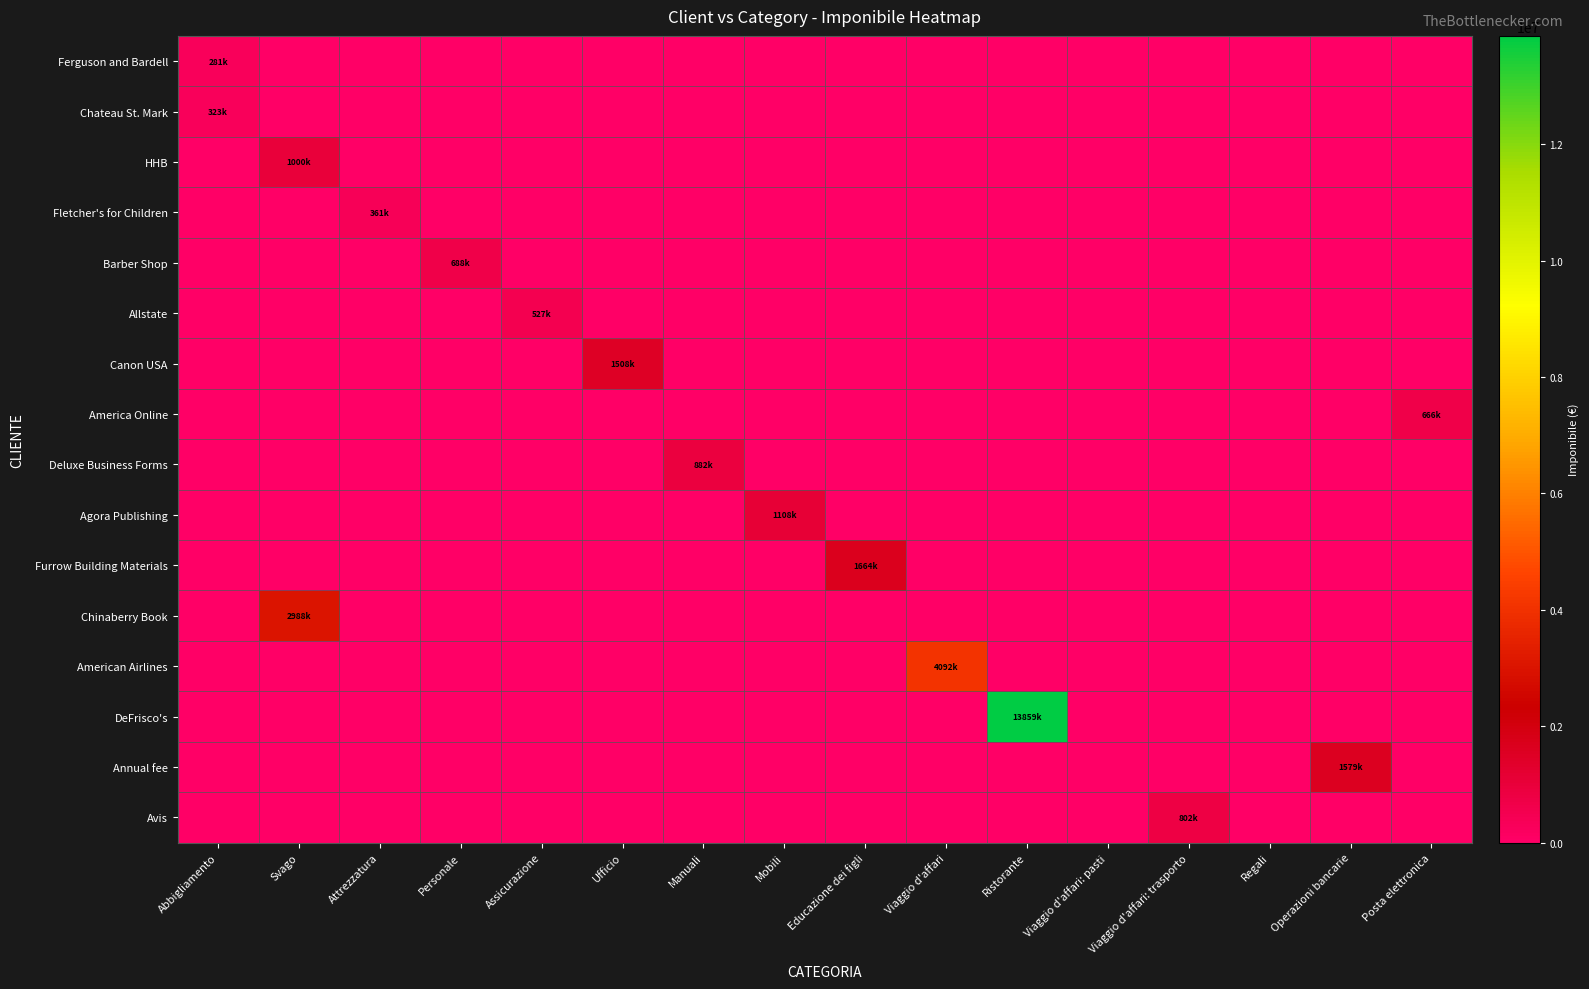

Rank the series by their maximum value, from lowest to highest.

Ferguson and Bardell, Chateau St. Mark, Fletcher's for Children, Allstate, America Online, Barber Shop, Avis, Deluxe Business Forms, HHB, Agora Publishing, Canon USA, Annual fee, Furrow Building Materials, Chinaberry Book, American Airlines, DeFrisco's